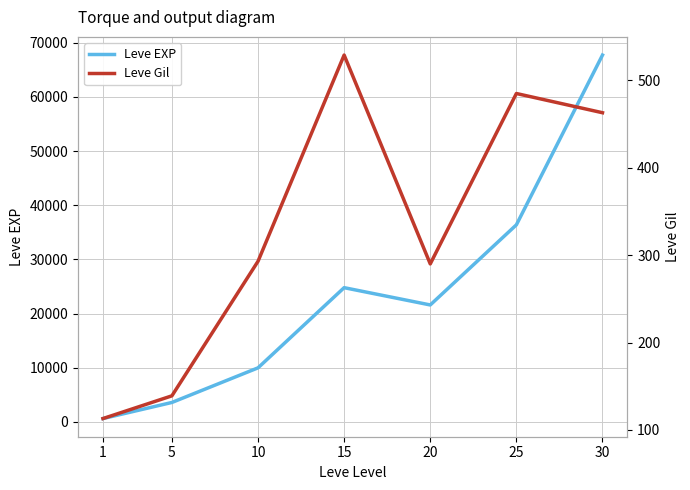

What is the spread (max minus min) of values at 15?

24261